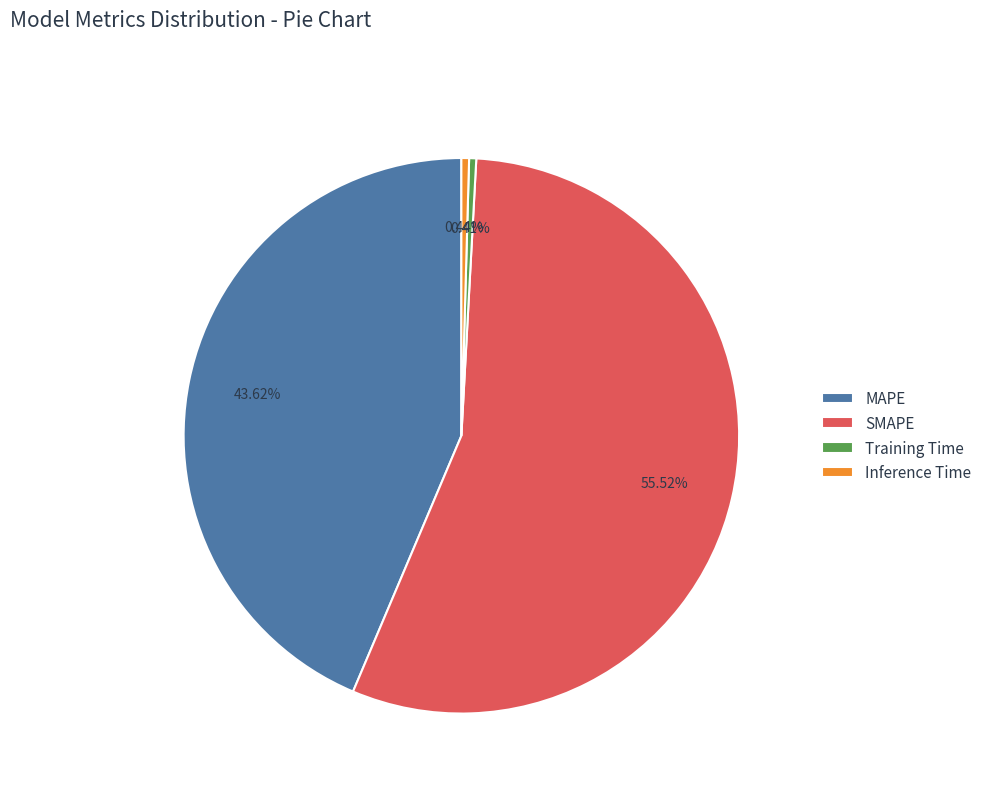

To the nearest percent, what is the difference between the largest and smallest slice percentages?

55%